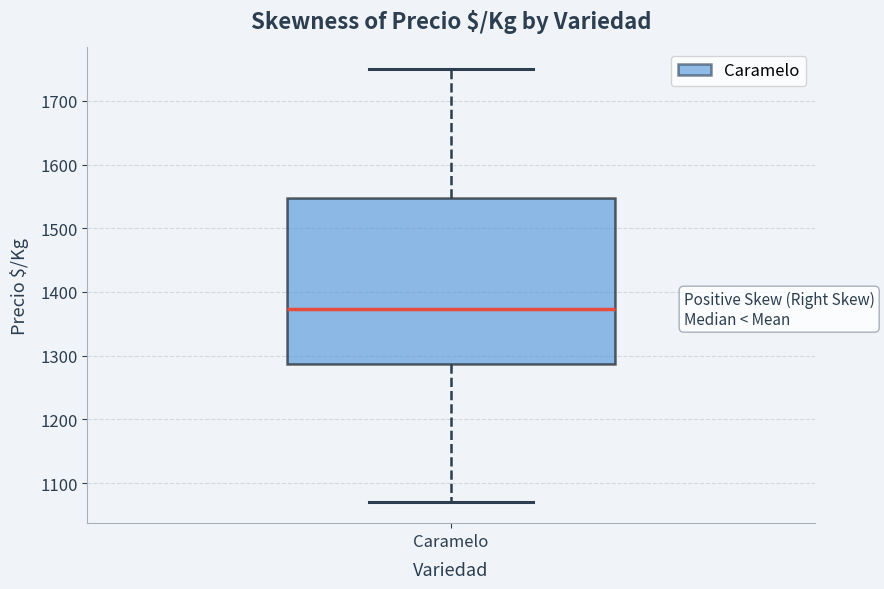

Read this box plot against the y-axis: the position of the median line, the range covered by the box, and the ends of both whiskers. The values are not printed on the chart, so give them approximately, as read against the axis.

median 1370, box 1290 to 1550, whiskers 1070 to 1750